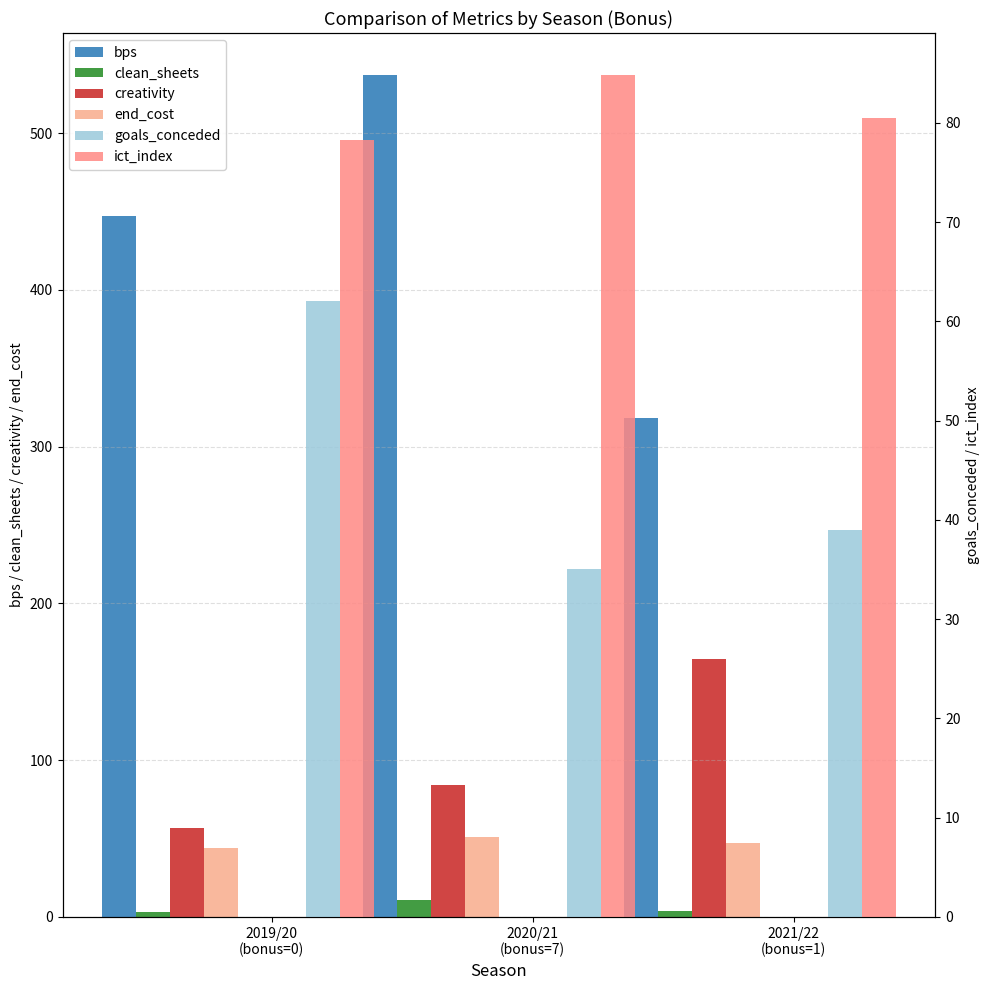

Are the bars horizontal?

No